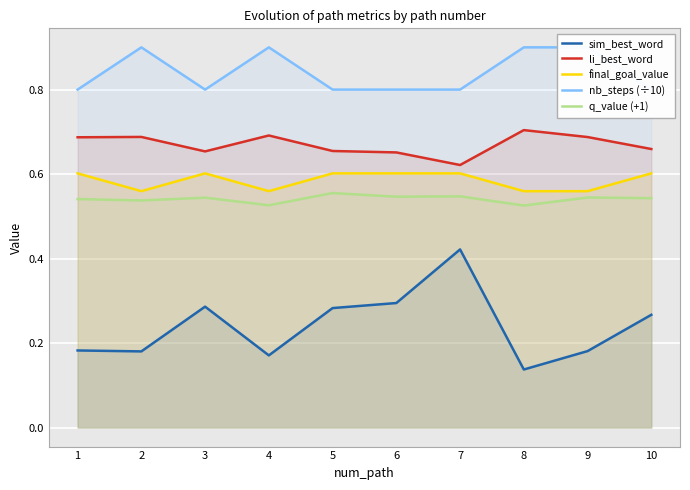

True or false: final_goal_value and li_best_word cross at least once.

False